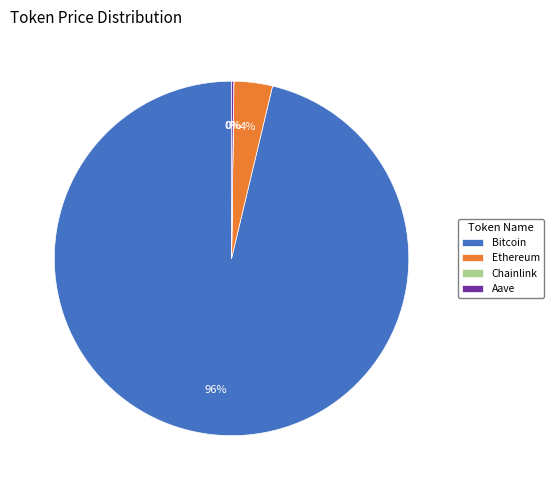

Does Bitcoin represent more than half of the total?

Yes